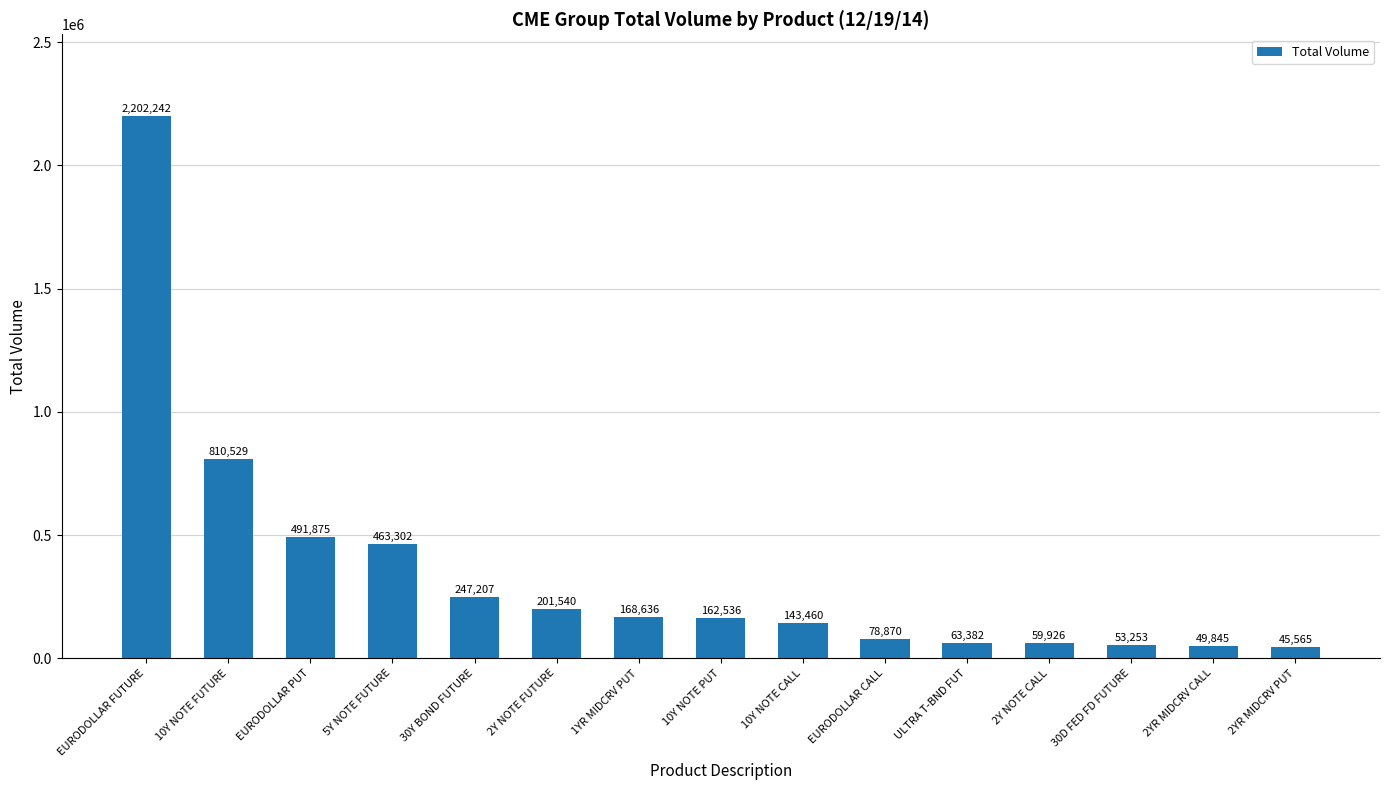

The chart shows a value of 629761 at 5Y NOTE FUTURE. True or false?

False